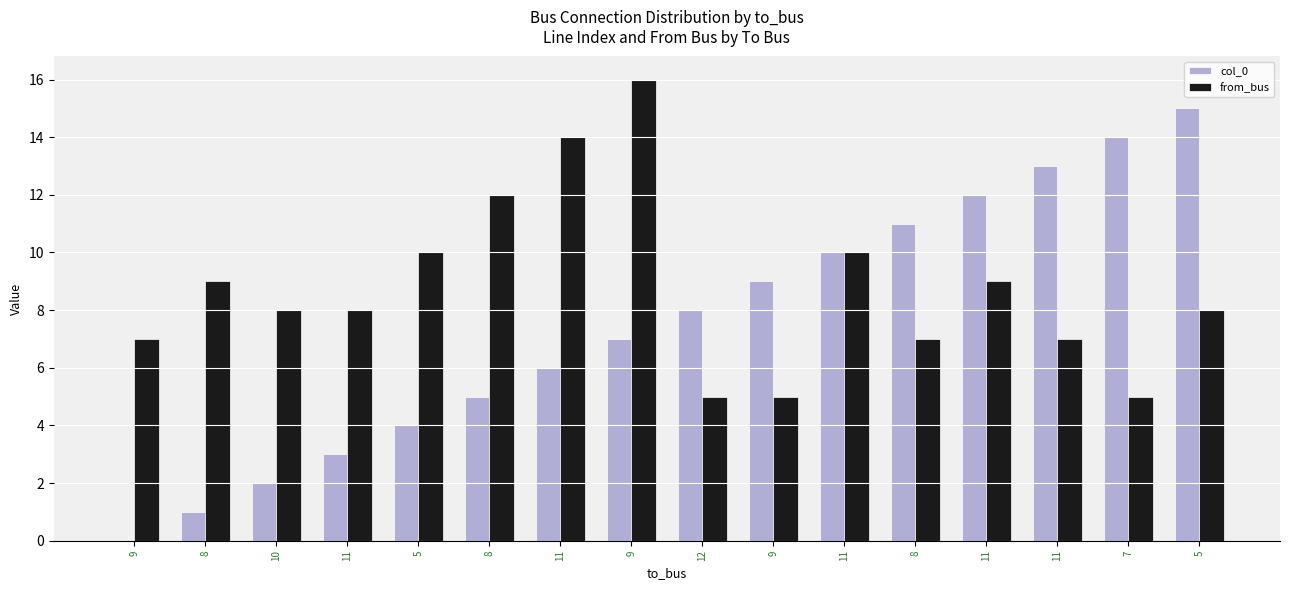

Are the bars horizontal?

No